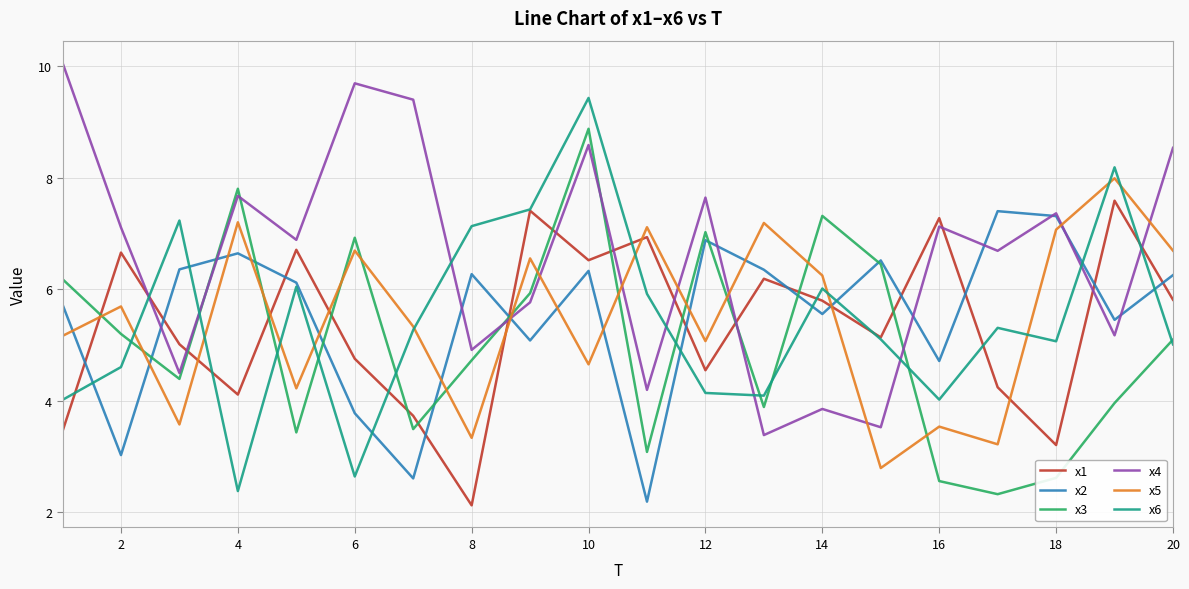

What is the lowest value of the x6 series?

2.4